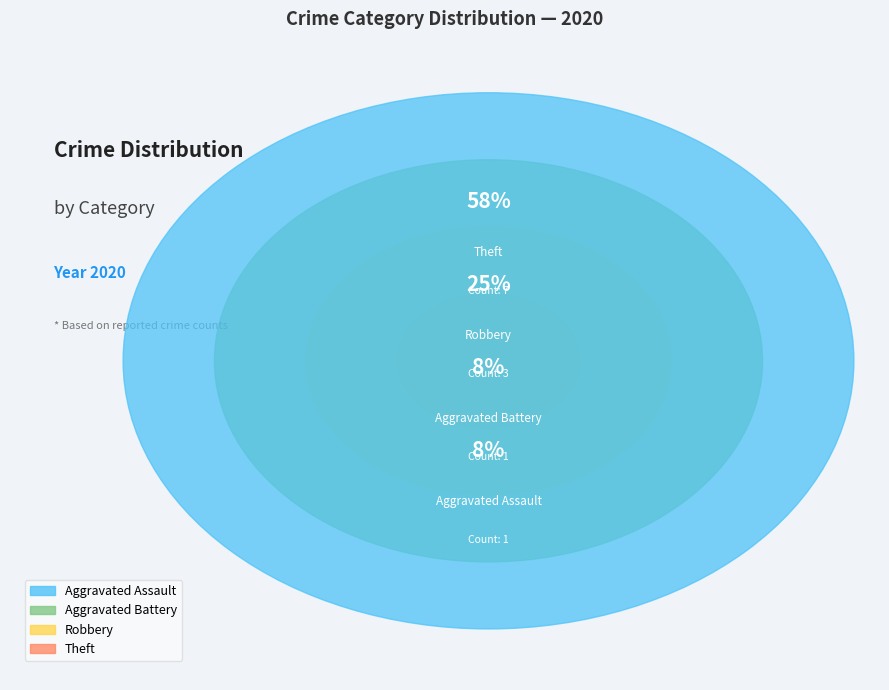

Which category accounts for the majority?

Theft